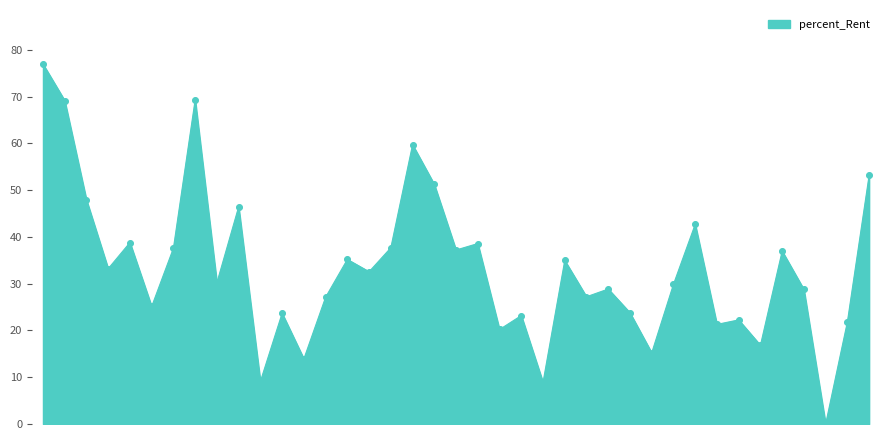

What is the maximum value shown in the chart?

77.0